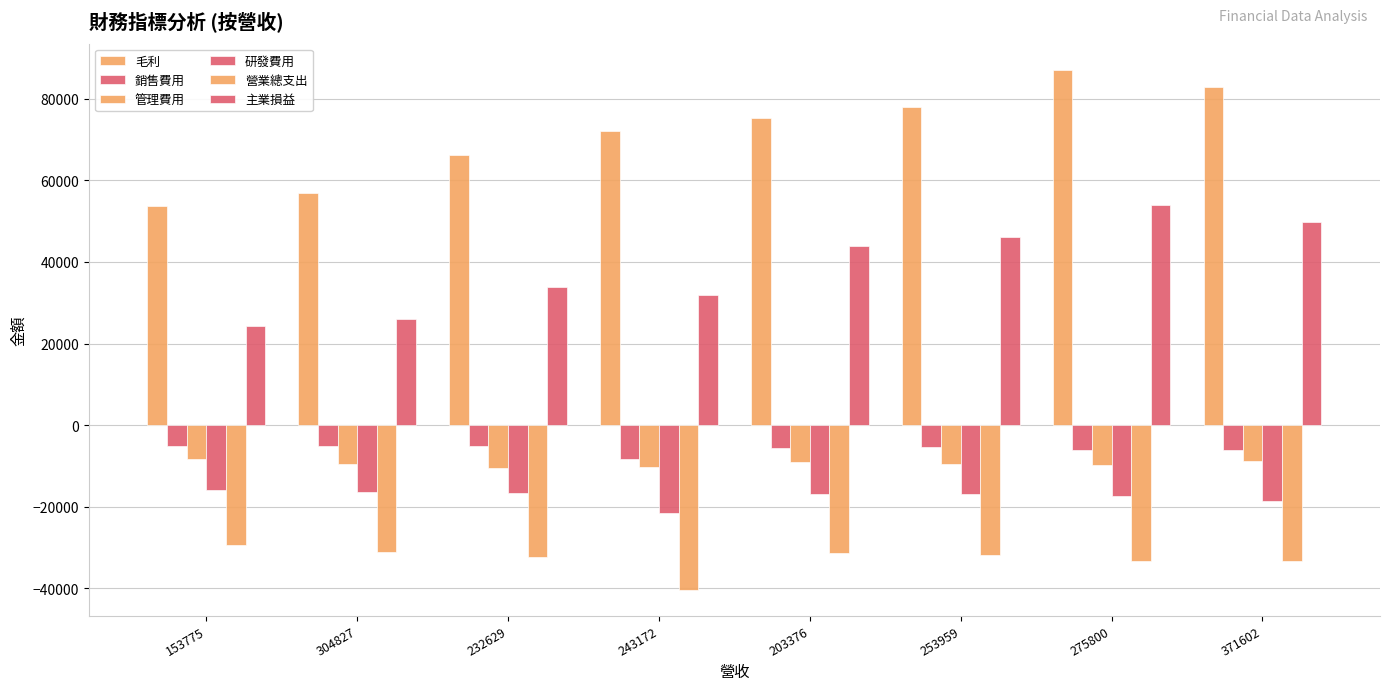

The value of 管理費用 at 232629 is -10566. True or false?

True